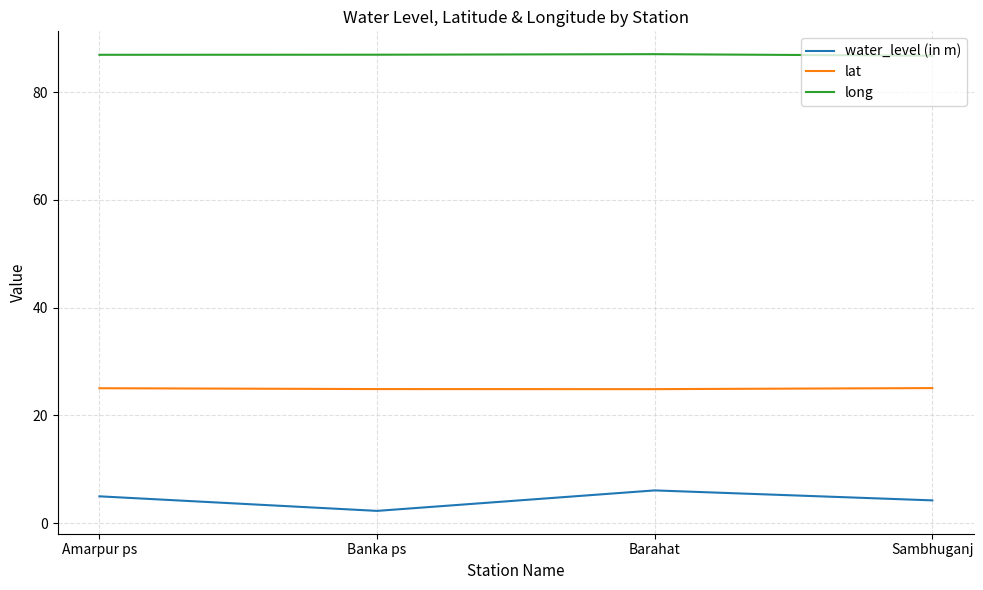

True or false: lat and long intersect in this chart.

False